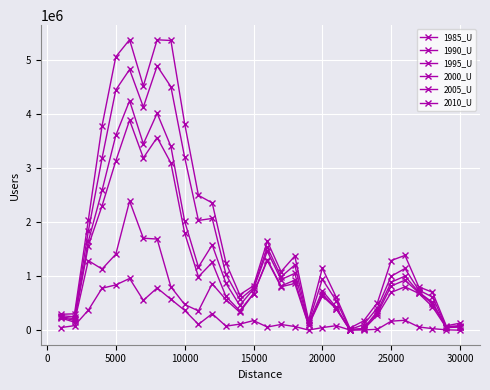

What is the minimum value shown in the chart?

1713